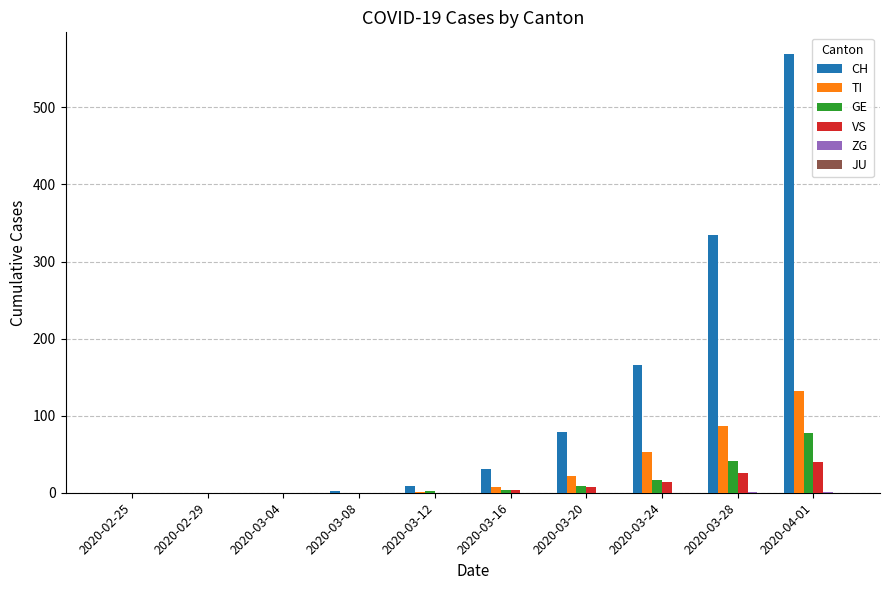

The value of TI at 2020-03-20 is 22. True or false?

True